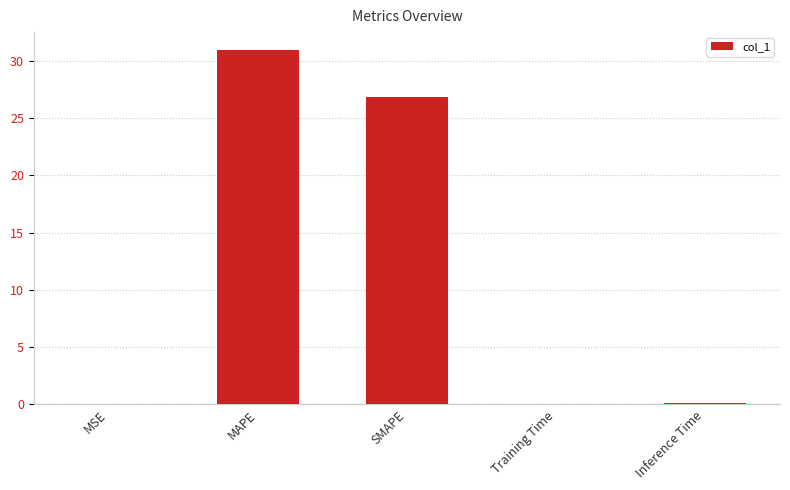

What is the change in value from MAPE to SMAPE?

-4.1